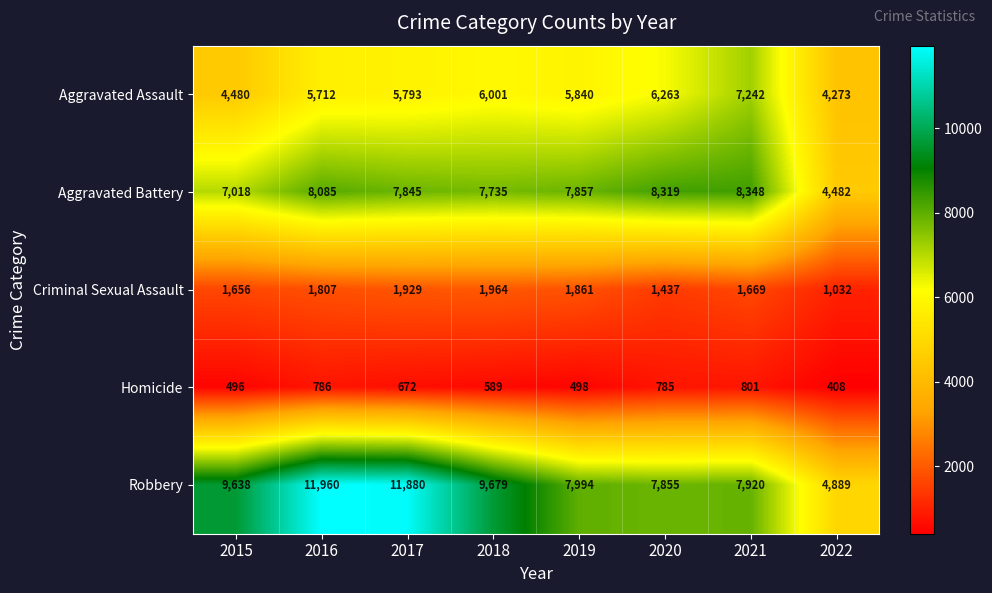

Which series has the largest total across all categories?

Robbery